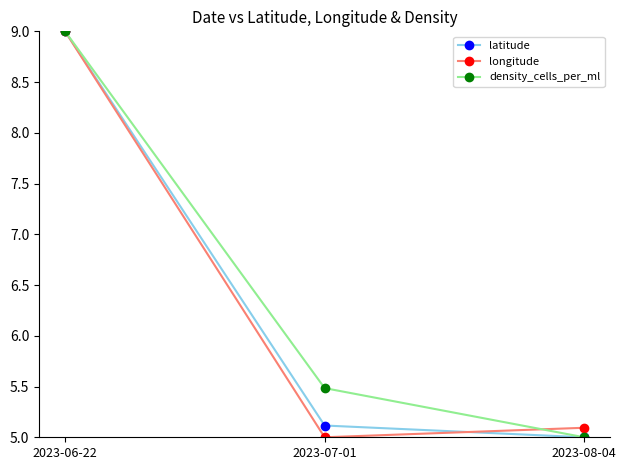

At which label is latitude closest to 7?

2023-07-01